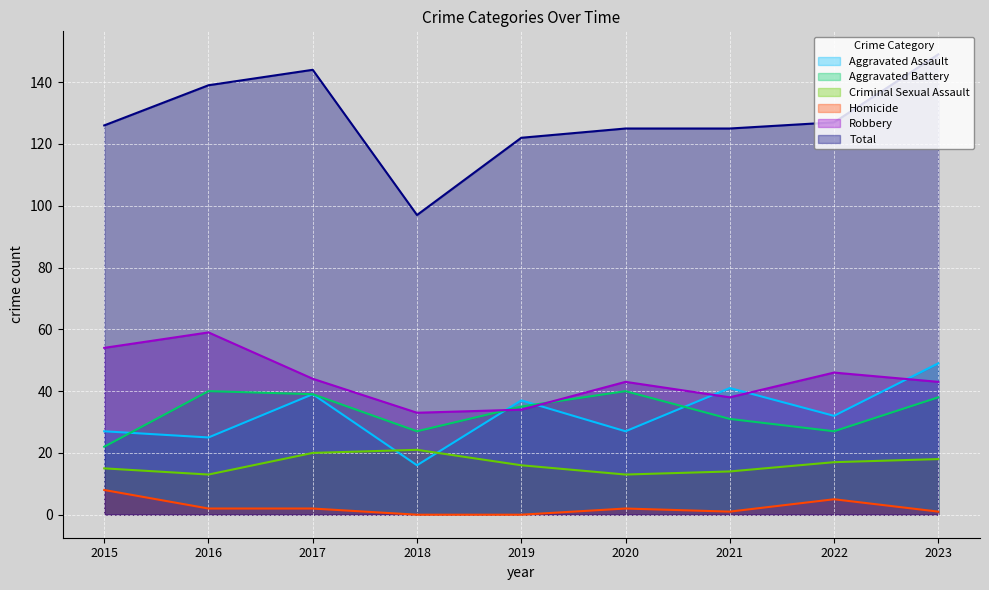

What is the difference between the second highest and second lowest values in the Aggravated Battery series?

13